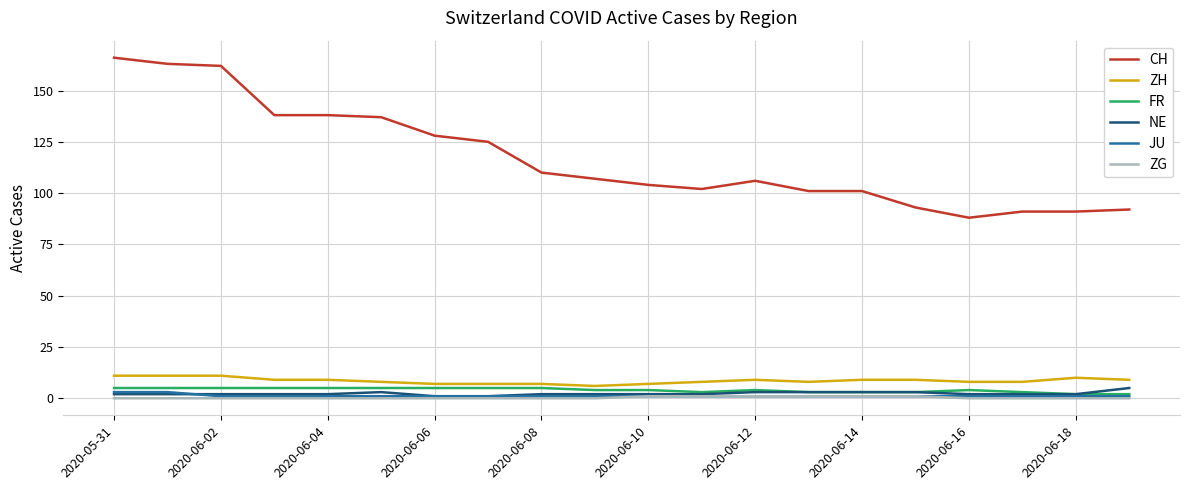

What is the difference between the second highest and minimum values in the NE series?

2